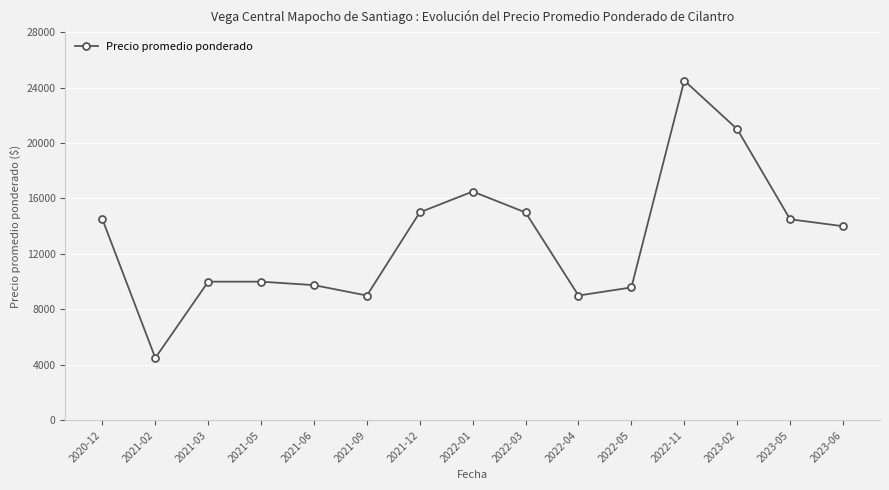

How many categories are shown in the chart?

15